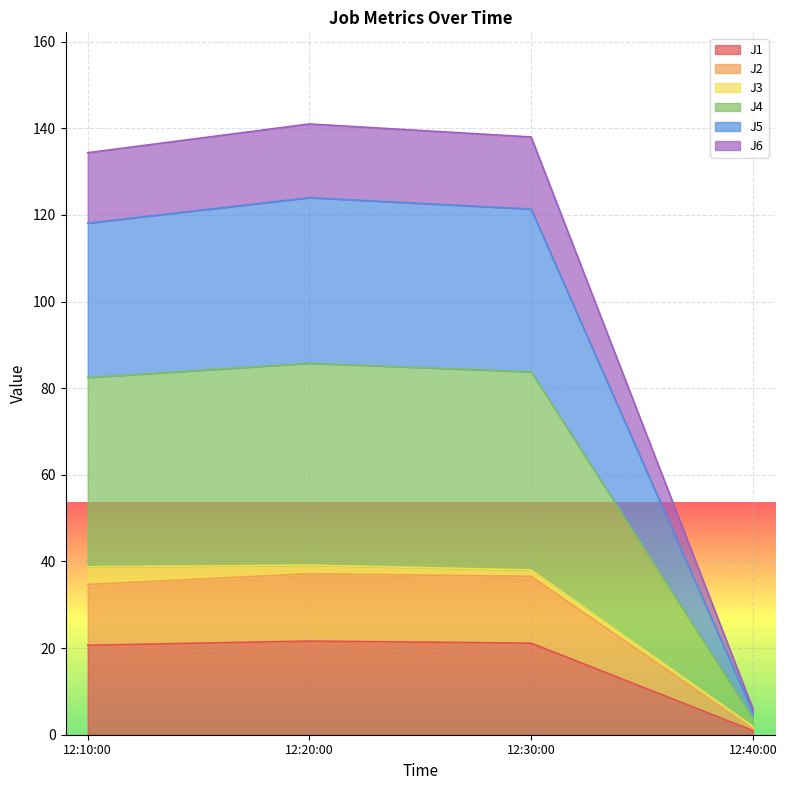

True or false: J5 and J1 intersect in this chart.

False